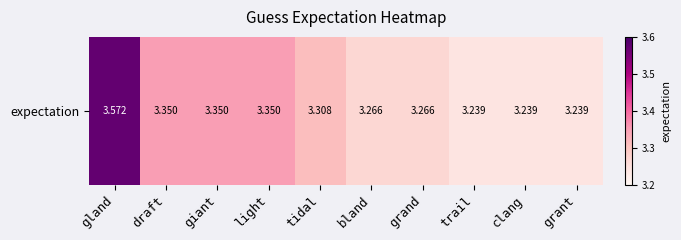

What is the ratio of the value at trail to the value at clang?

1.0